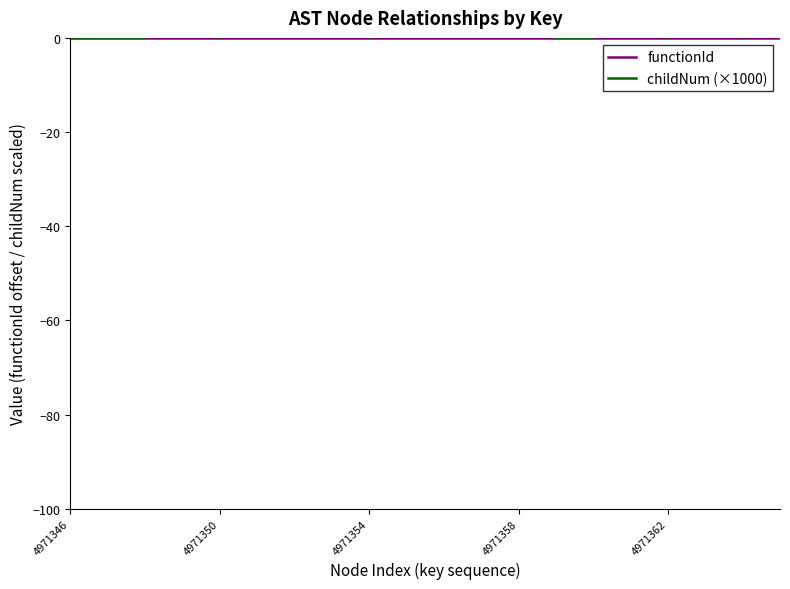

What is the value of the childNum (×1000) point at the 13th from the left?

4000